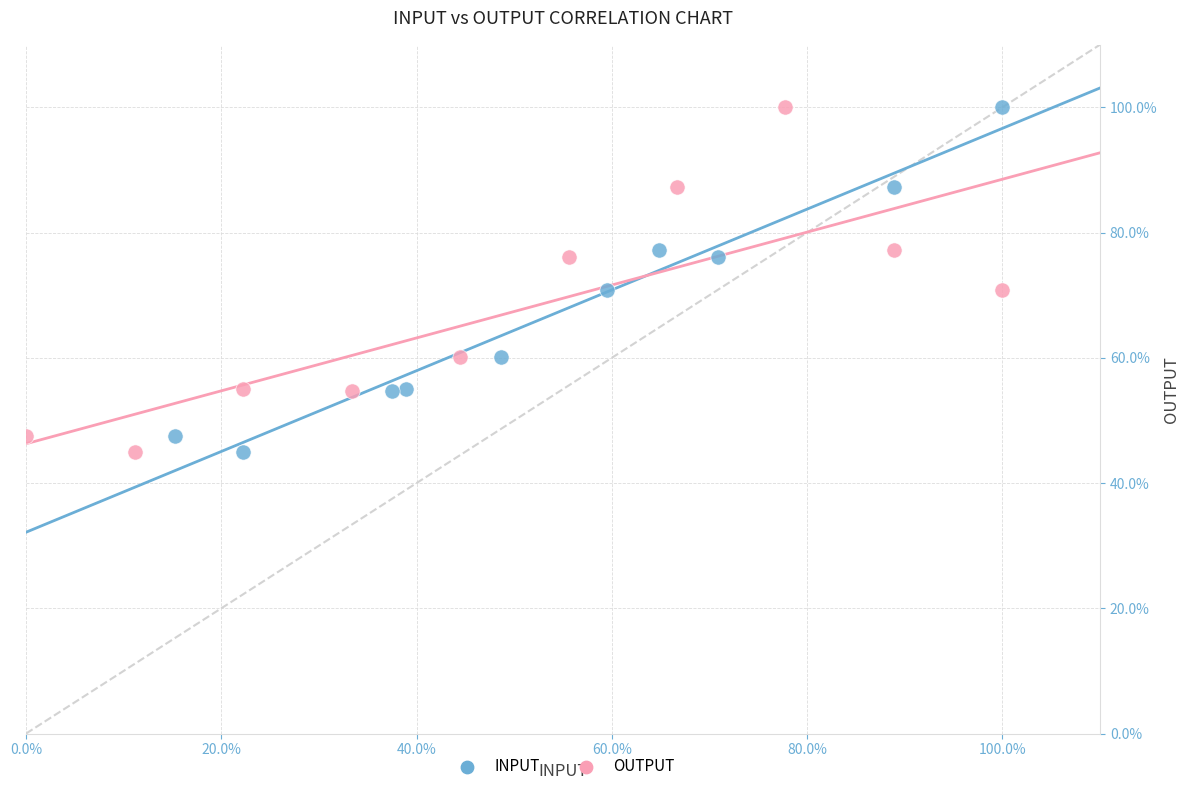

What are all the series names shown in the legend?

INPUT, OUTPUT